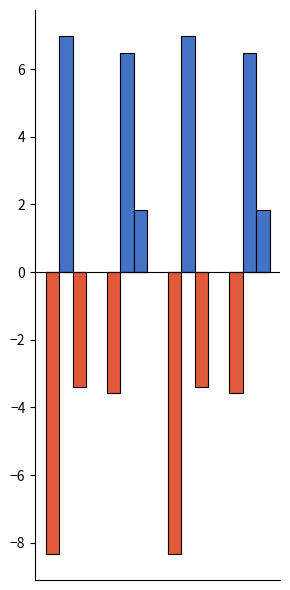

How many series are shown in this chart?

4